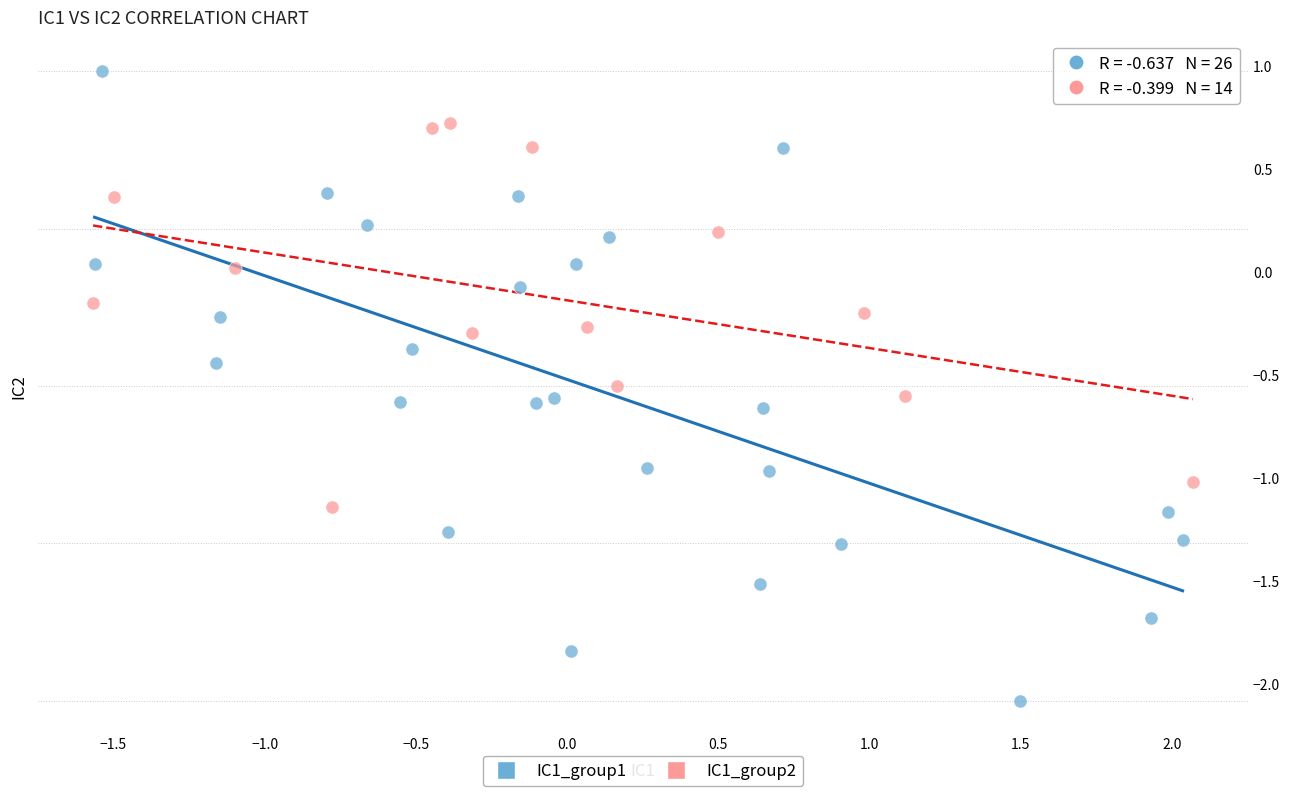

Which series reaches the minimum Y coordinate?

IC1_group1